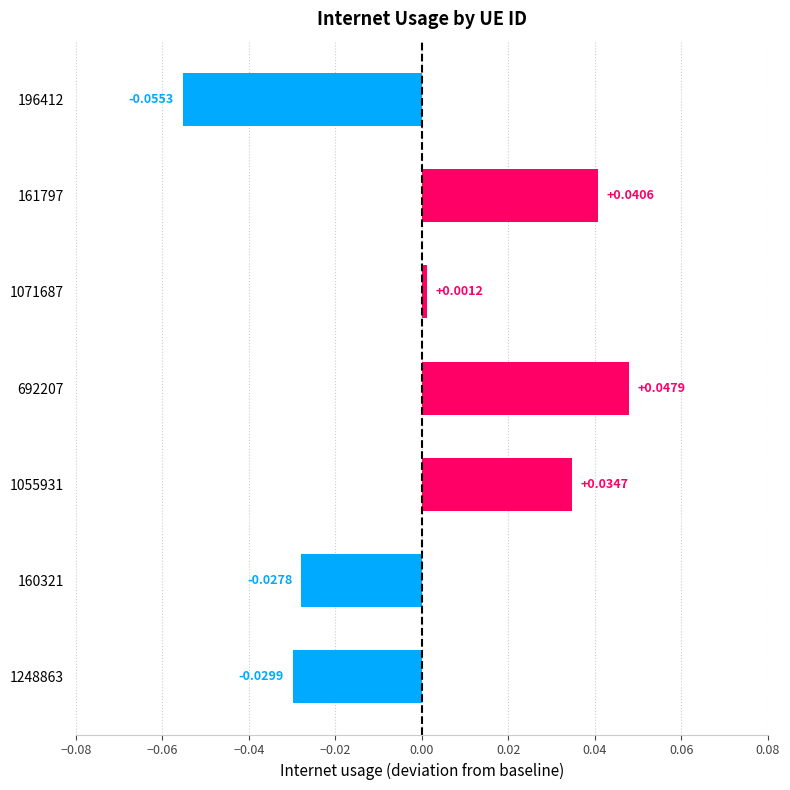

Between 196412 and 160321, which is larger?

160321